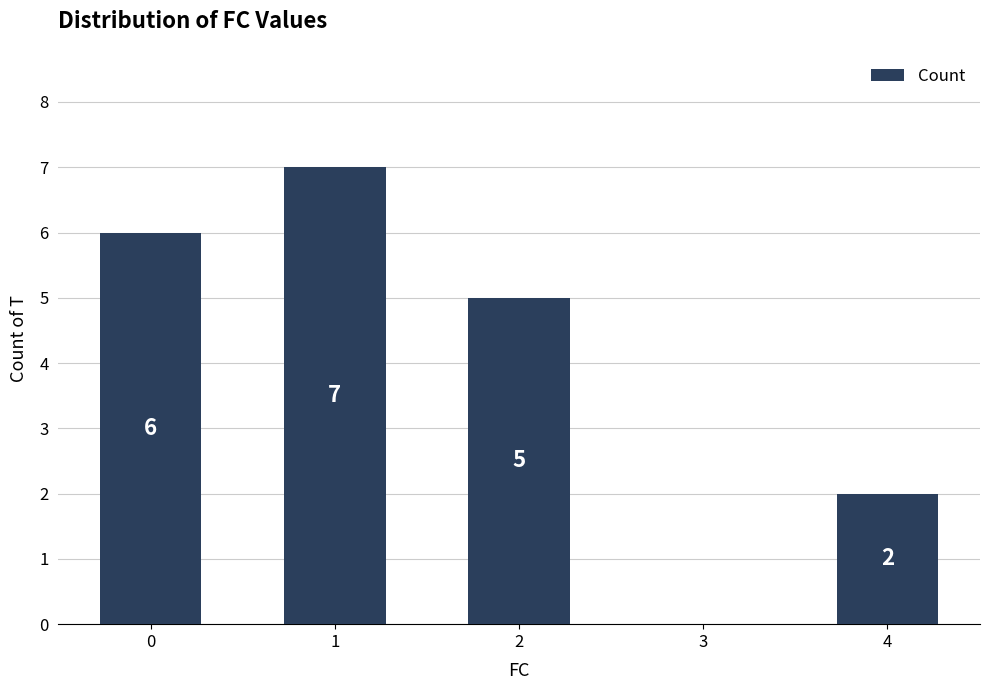

Reading left to right, what are all the values shown in this chart?

0=6	1=7	2=5	3=0	4=2